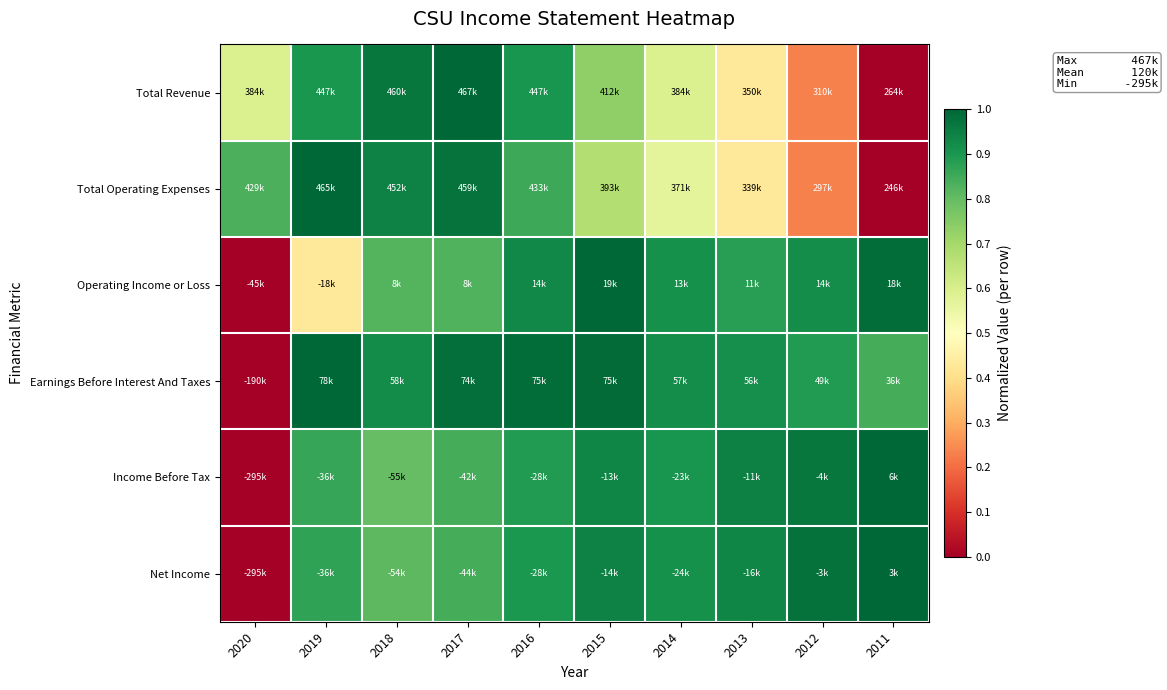

Between 2013 and 2016, which is larger?

2016